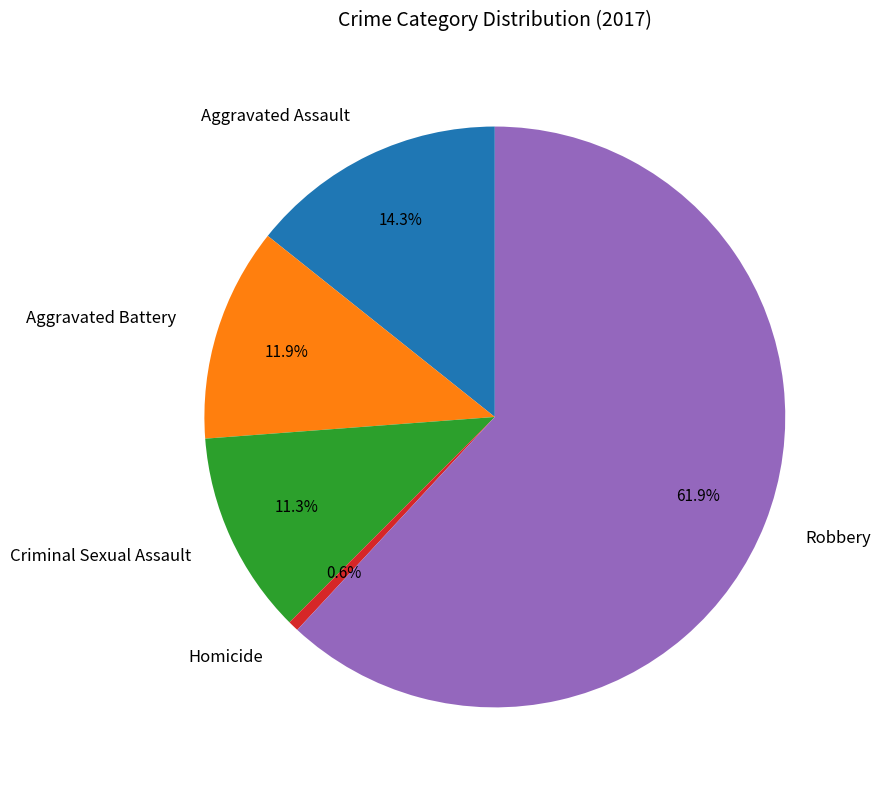

To the nearest percent, what portion does Aggravated Assault represent?

14%